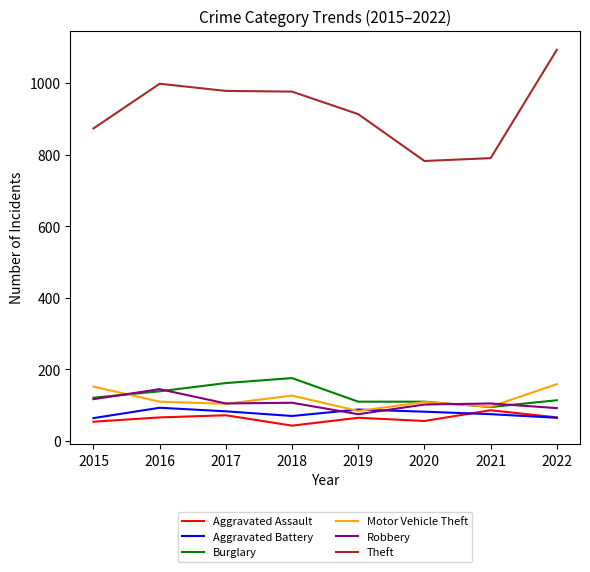

Where is the first local maximum for Aggravated Battery?

2016